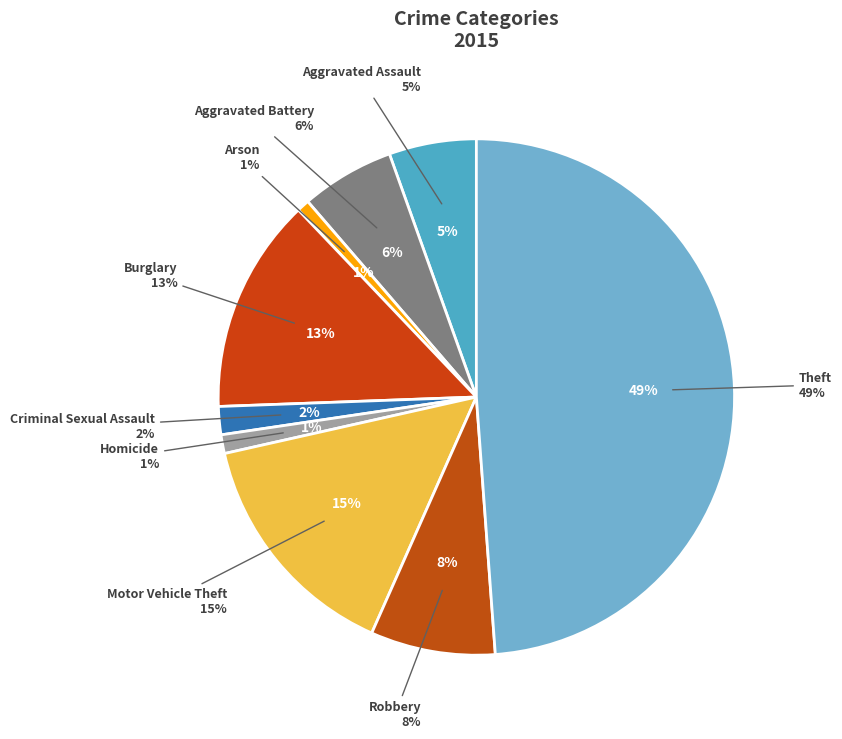

To the nearest percent, what portion does Motor Vehicle Theft represent?

15%